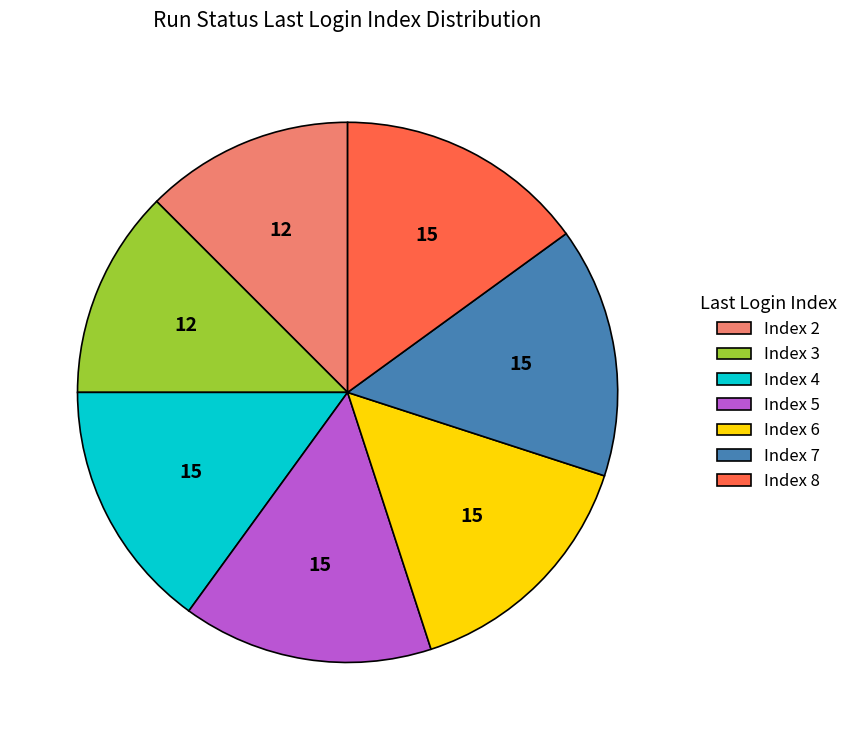

Between Index 6 and Index 2, which is larger?

Index 6